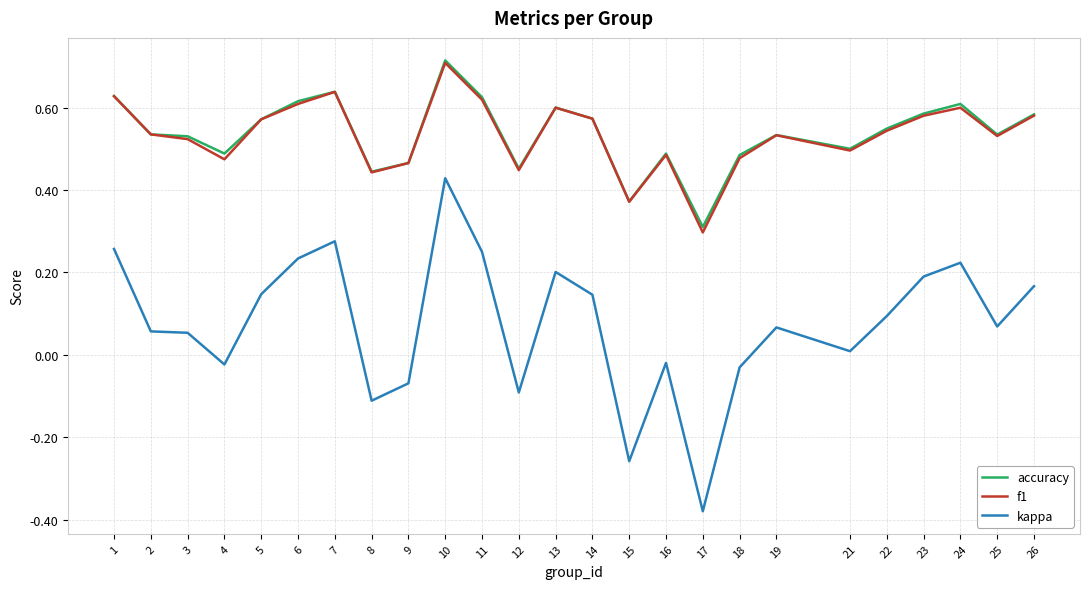

How many lines are shown in the chart?

3